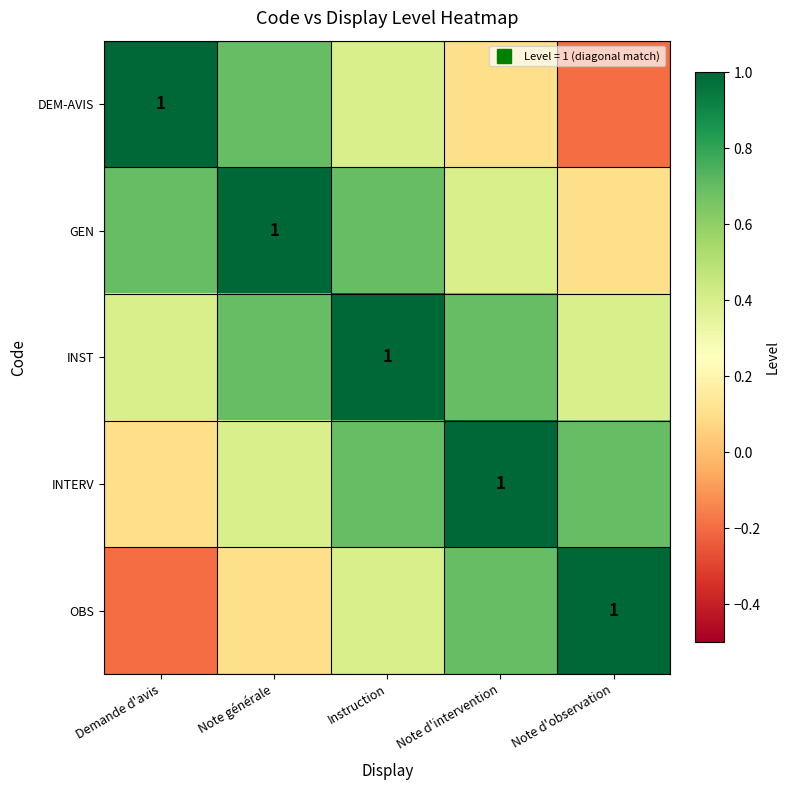

How many positive values does the DEM-AVIS series have?

4